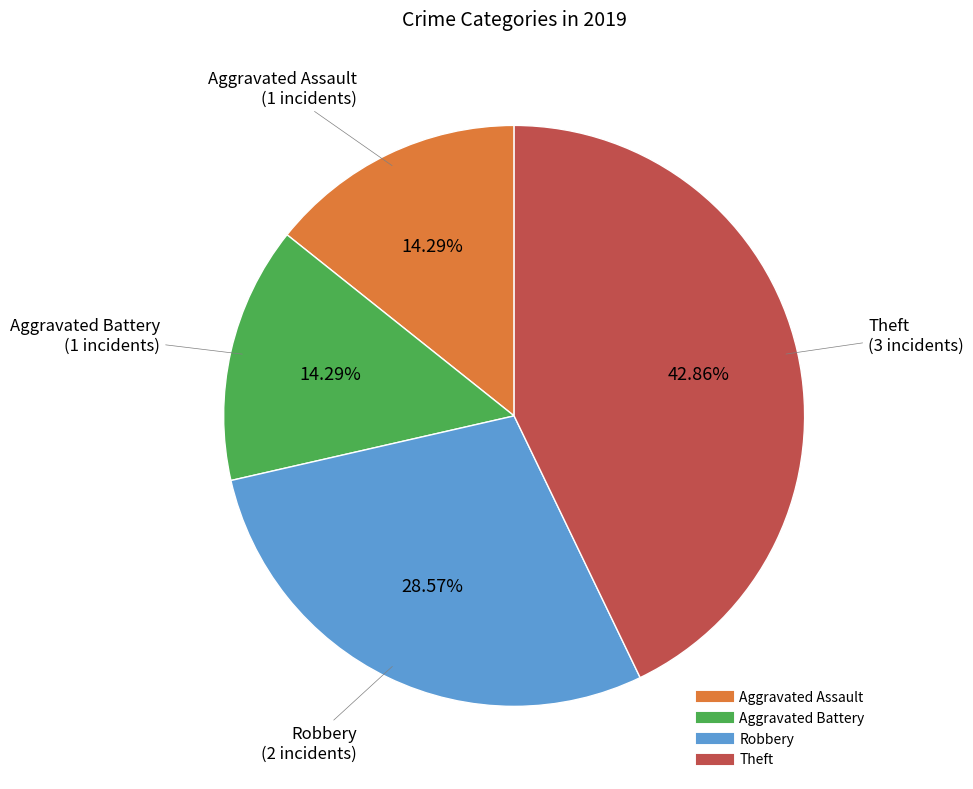

What is the largest slice in the pie chart?

Theft